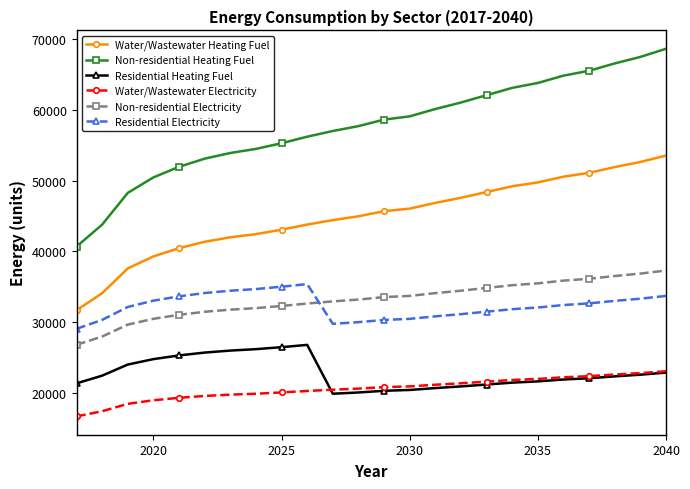

True or false: Non-residential Electricity and Water/Wastewater Electricity intersect in this chart.

False